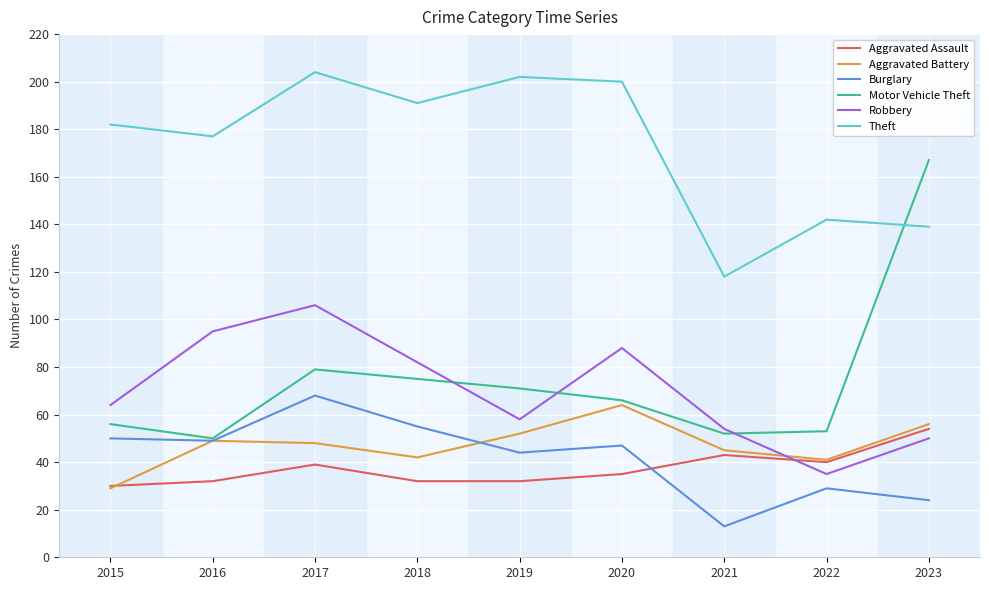

How many series are shown in this chart?

6